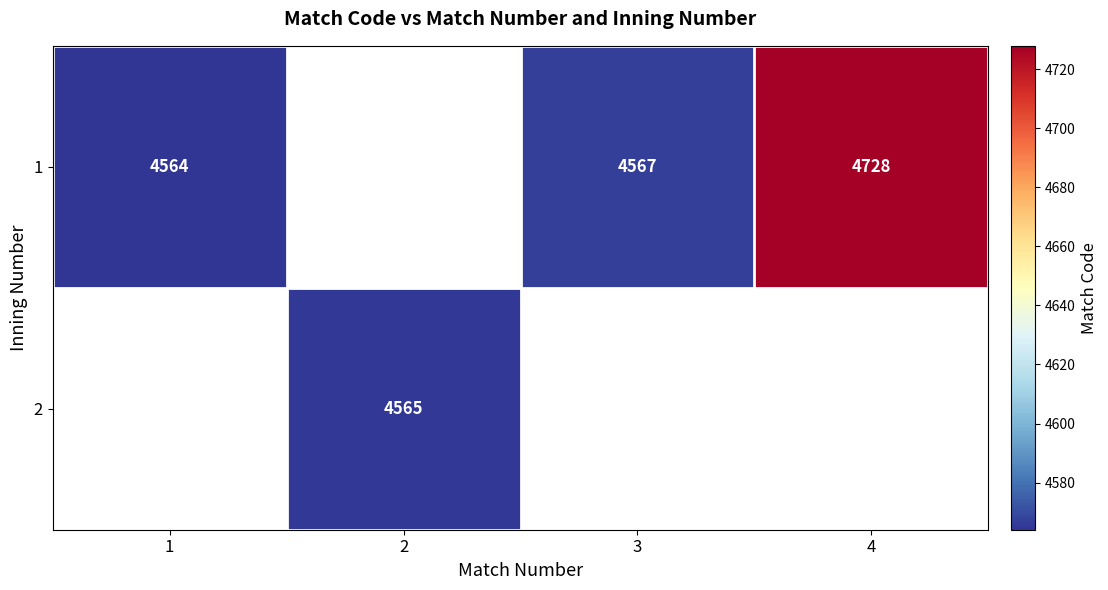

The value of 2 at 2 is 4565. True or false?

True